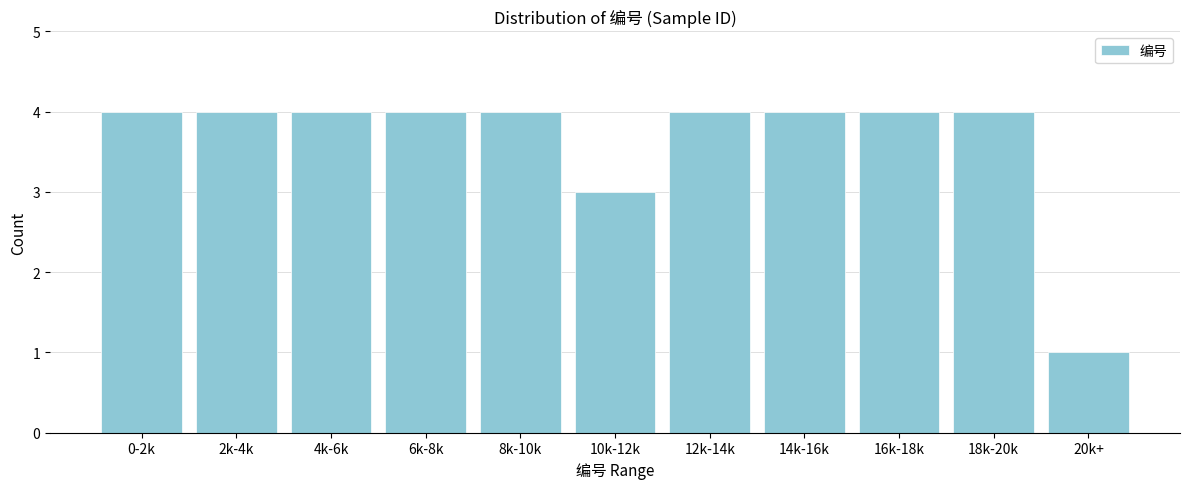

Reading right to left, what are all the values shown in this chart?

20k+=1	18k-20k=4	16k-18k=4	14k-16k=4	12k-14k=4	10k-12k=3	8k-10k=4	6k-8k=4	4k-6k=4	2k-4k=4	0-2k=4